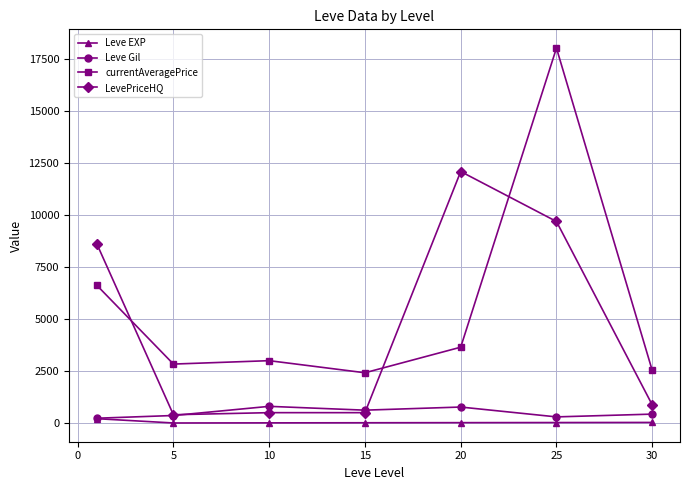

How many lines are shown in the chart?

4